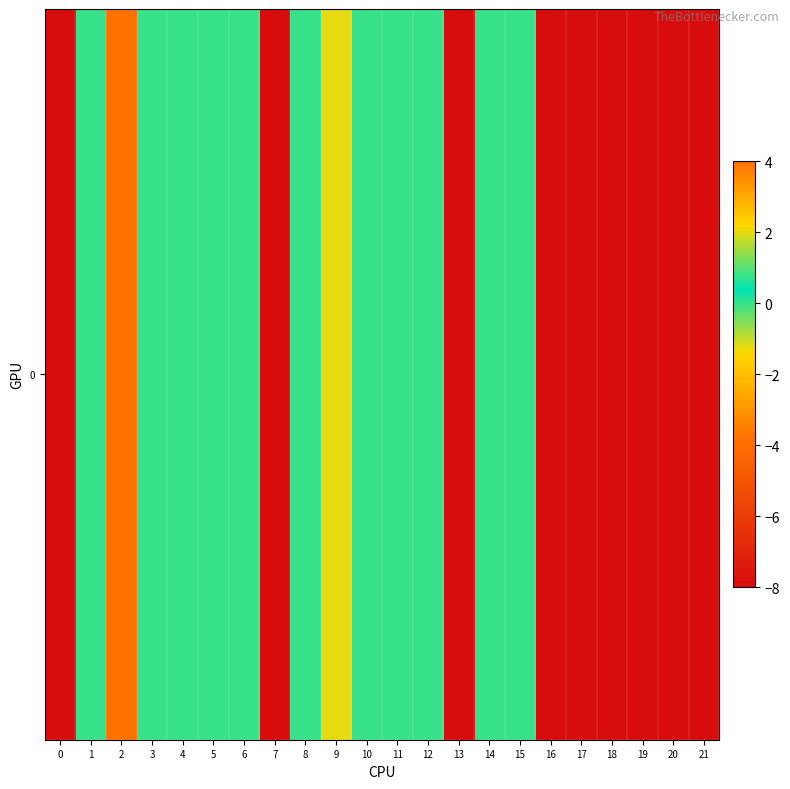

List the labels in order of value, largest first.

2, 9, 1, 3, 4, 5, 6, 8, 10, 11, 12, 14, 15, 0, 7, 13, 16, 17, 18, 19, 20, 21